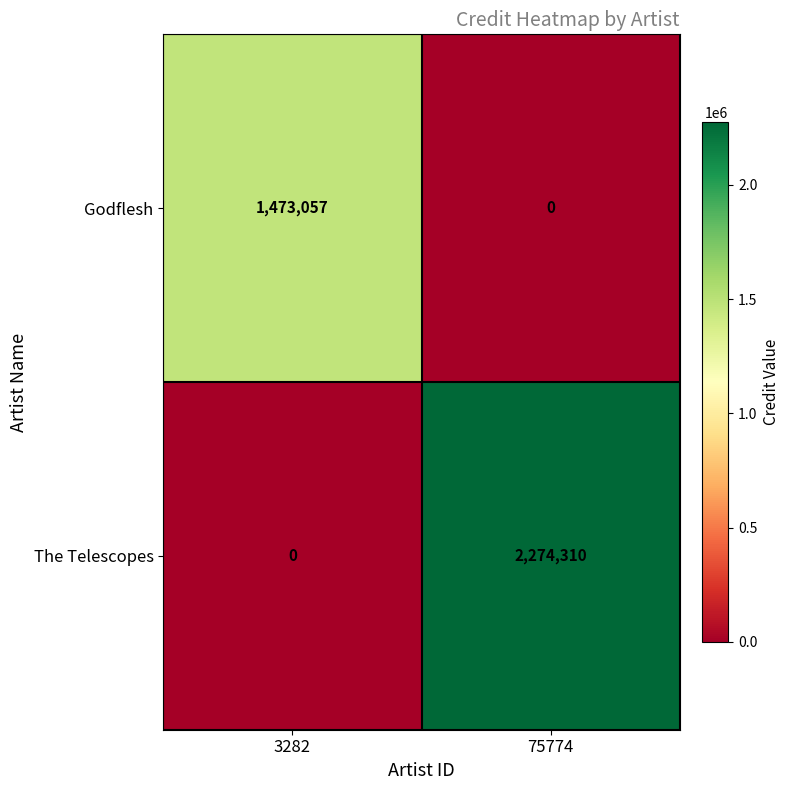

Is it true that Godflesh equals 923698 at 3282?

False